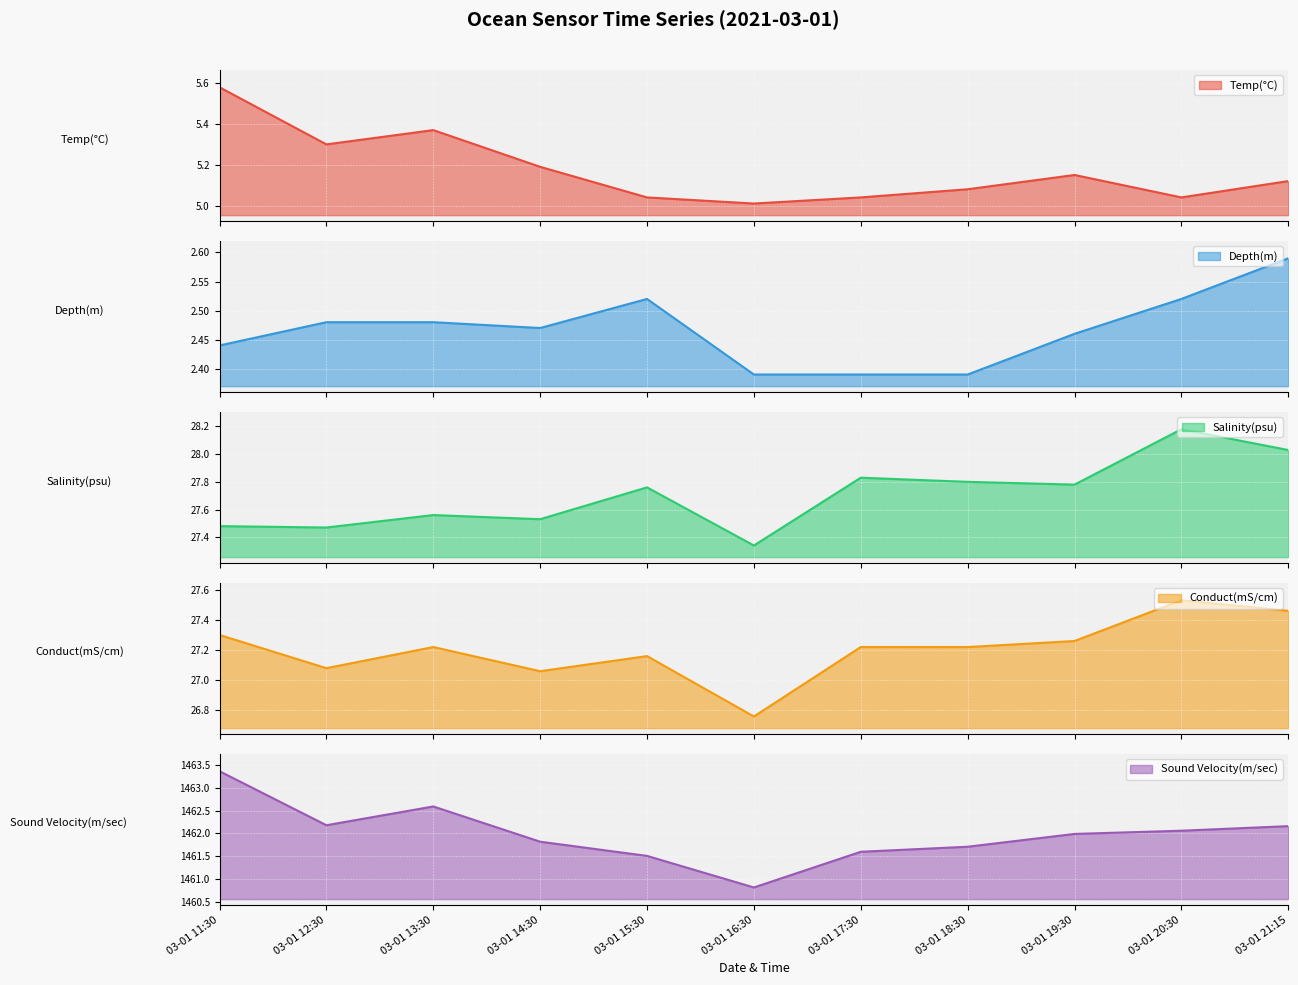

What is the minimum value for Sound Velocity(m/sec)?

1460.8